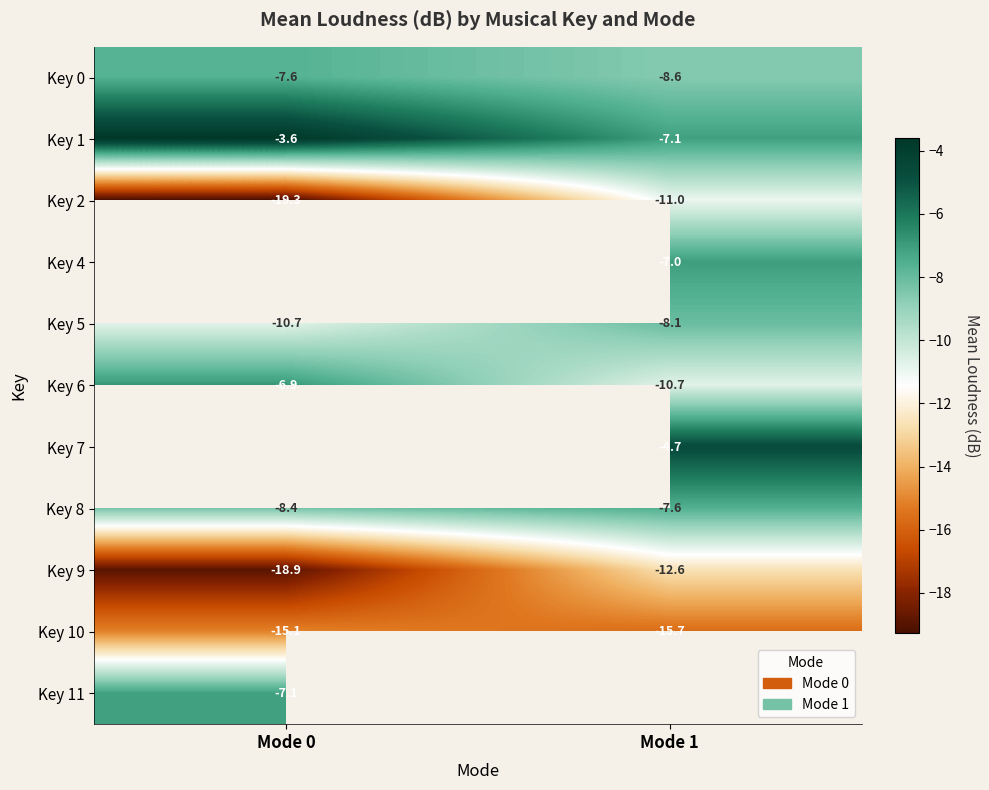

Which series has the largest total across all categories?

Key 1